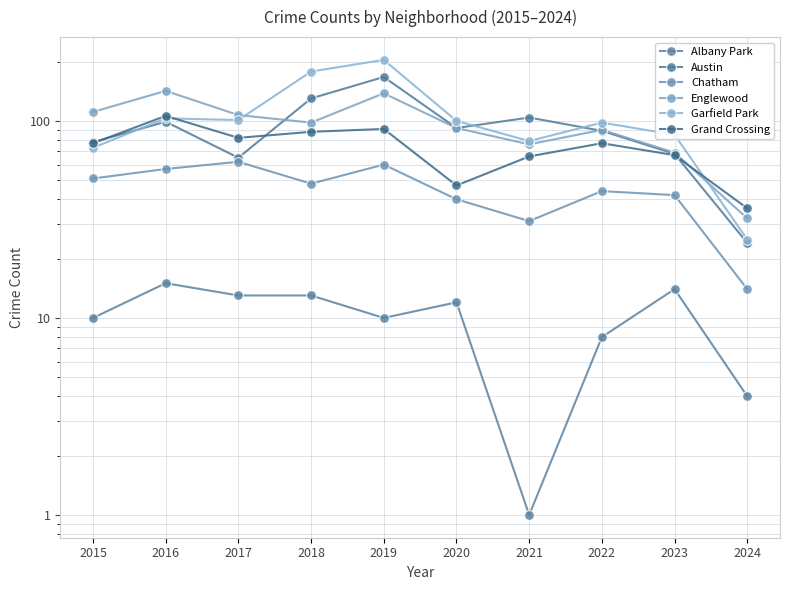

True or false: Garfield Park has a value of 142 at 2022.

False